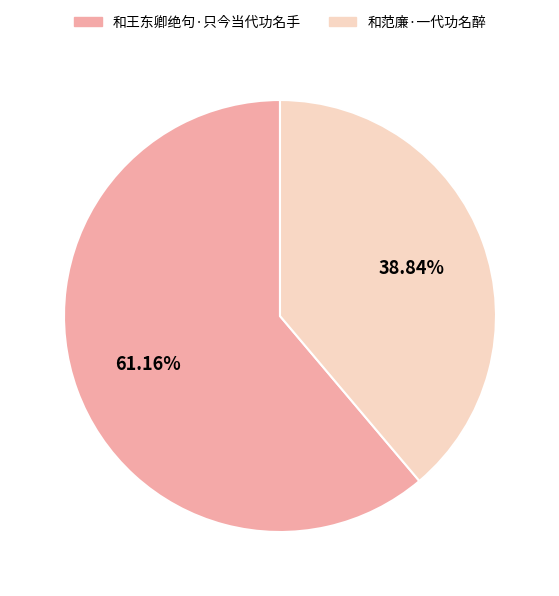

To the nearest percent, what is the combined percentage of 和王东卿绝句·只今当代功名手 and 和范廉·一代功名醉?

100%